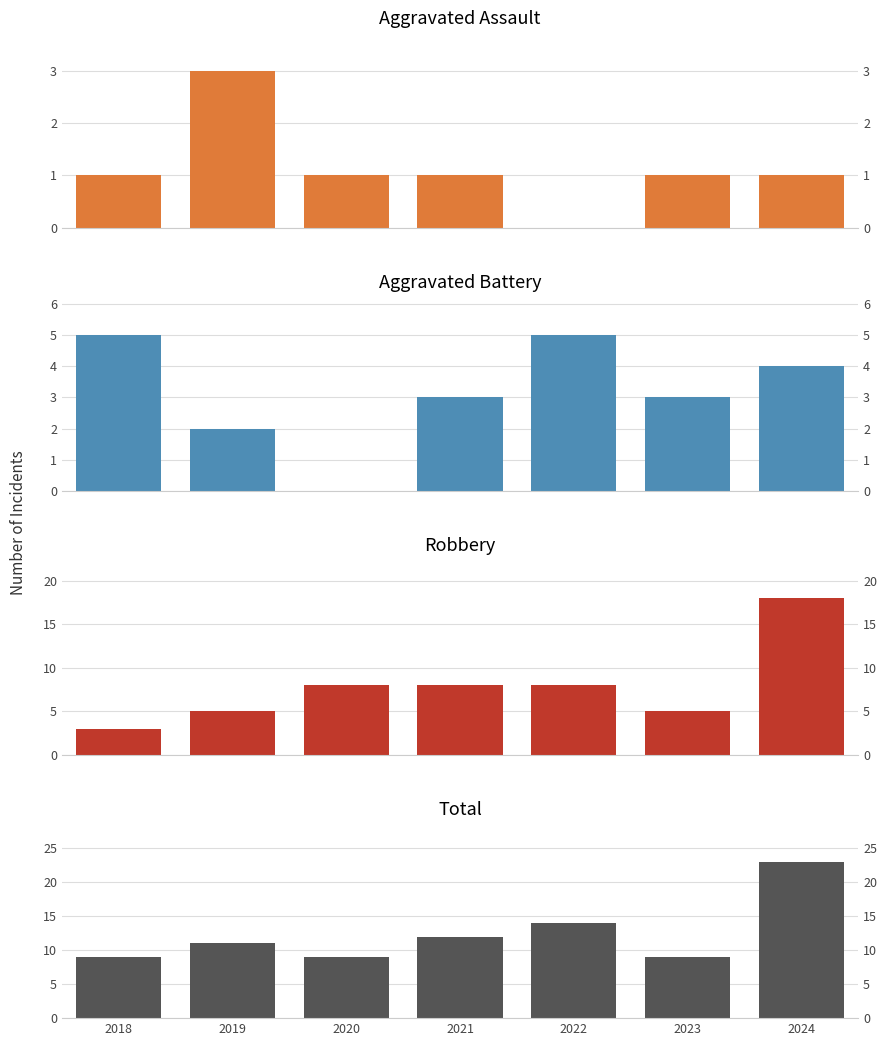

Rank the categories by Aggravated Assault value from lowest to highest.

2022, 2018, 2020, 2021, 2023, 2024, 2019